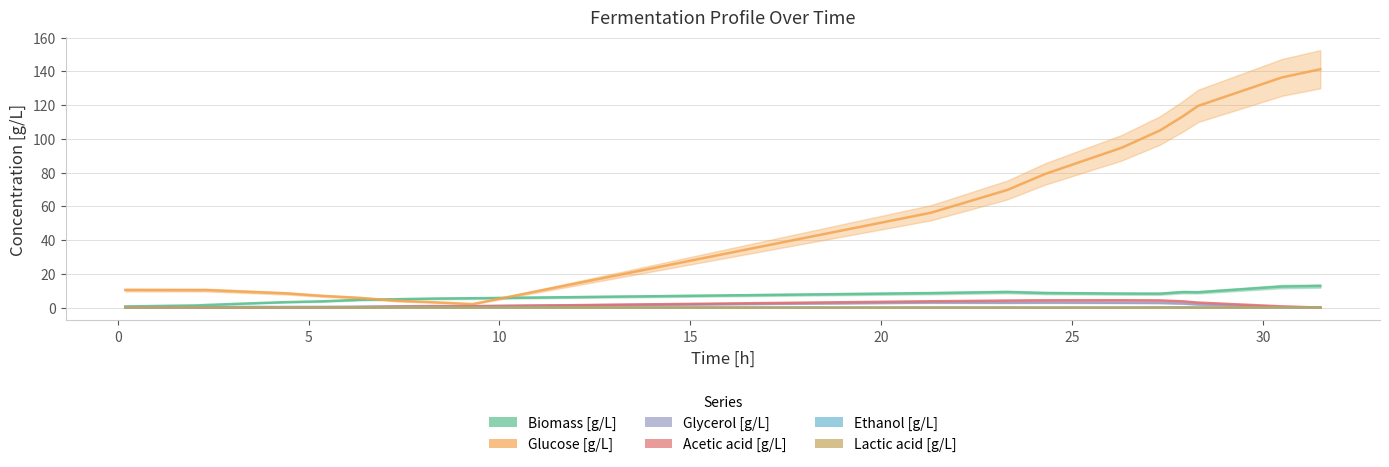

What is the average value of the Glucose [g/L] series?

51.9